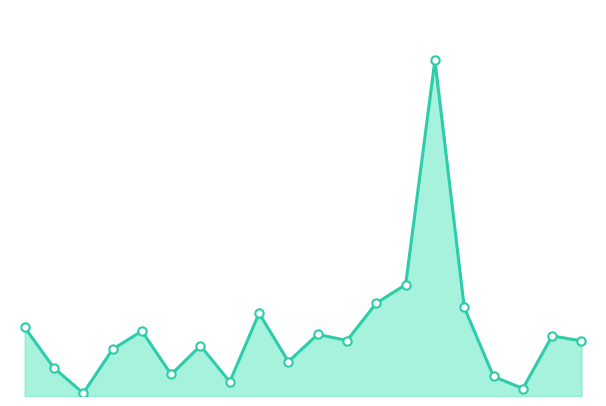

How many lines are shown in the chart?

1